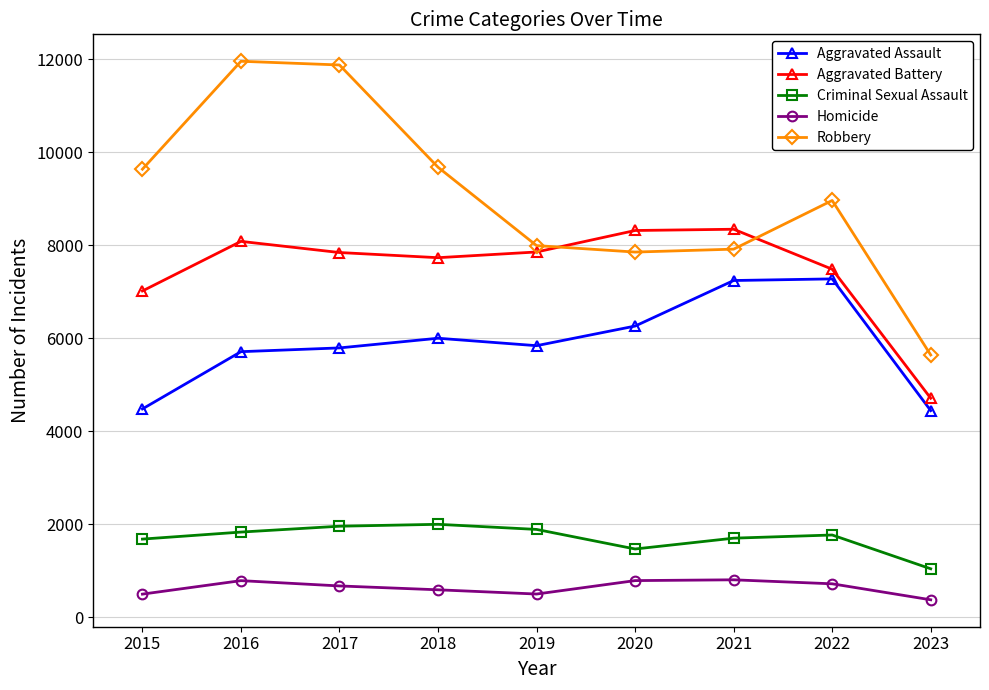

What is the spread (max minus min) of values at 2016?

11174